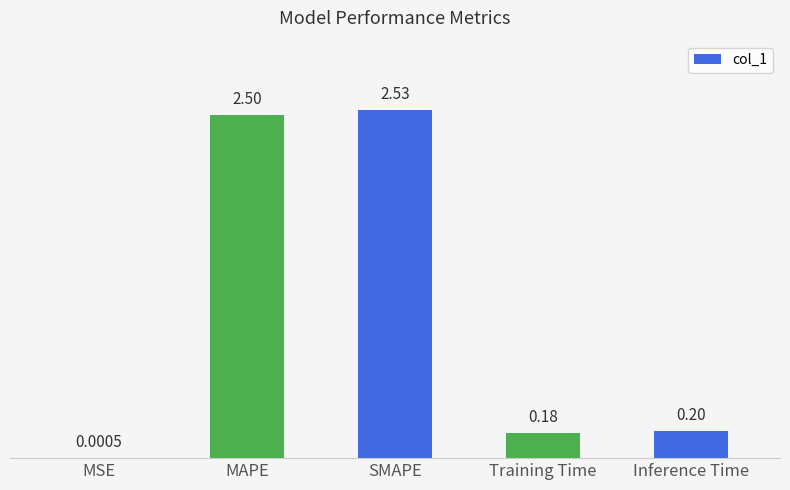

What is the sum of all values?

5.4